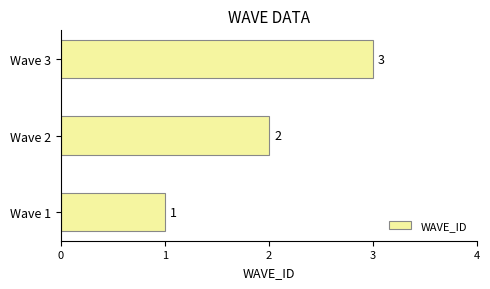

What is the sum of the values at Wave 3 and Wave 1?

4